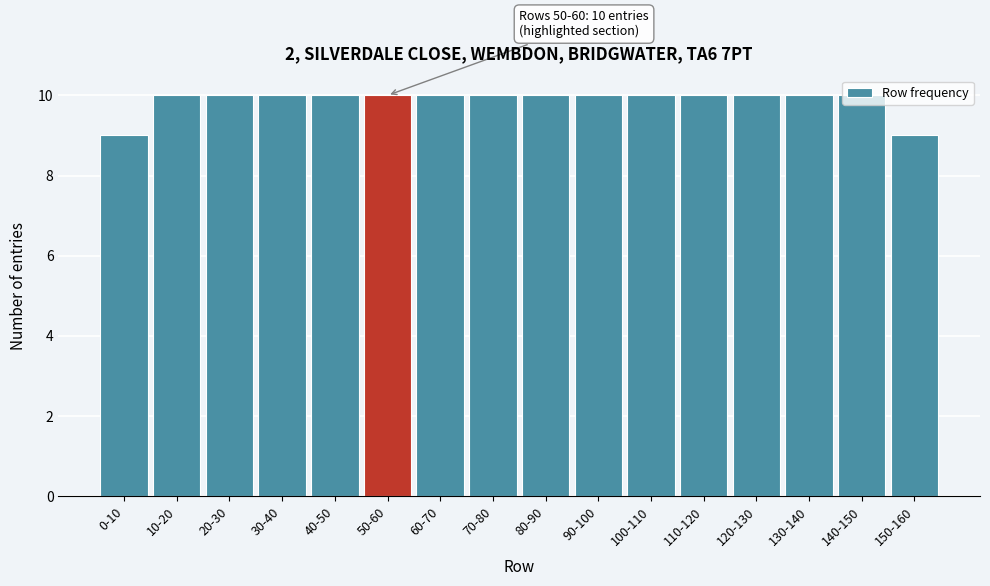

What is the average value?

10